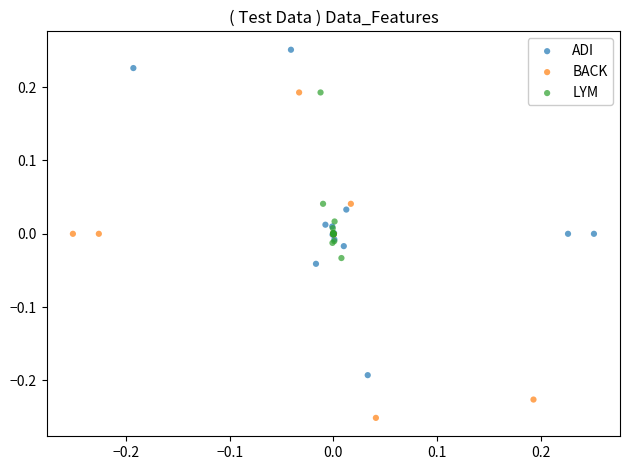

Which series reaches the maximum Y coordinate?

ADI